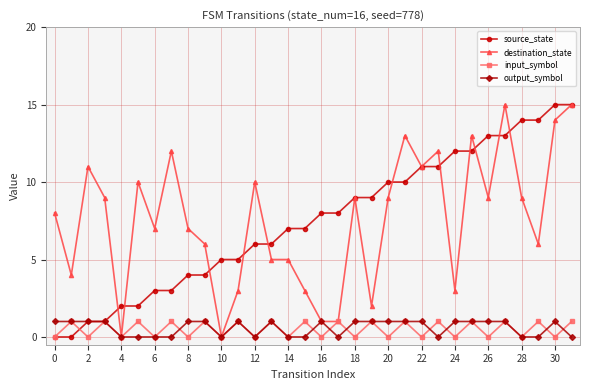

What is the greatest value displayed?

15